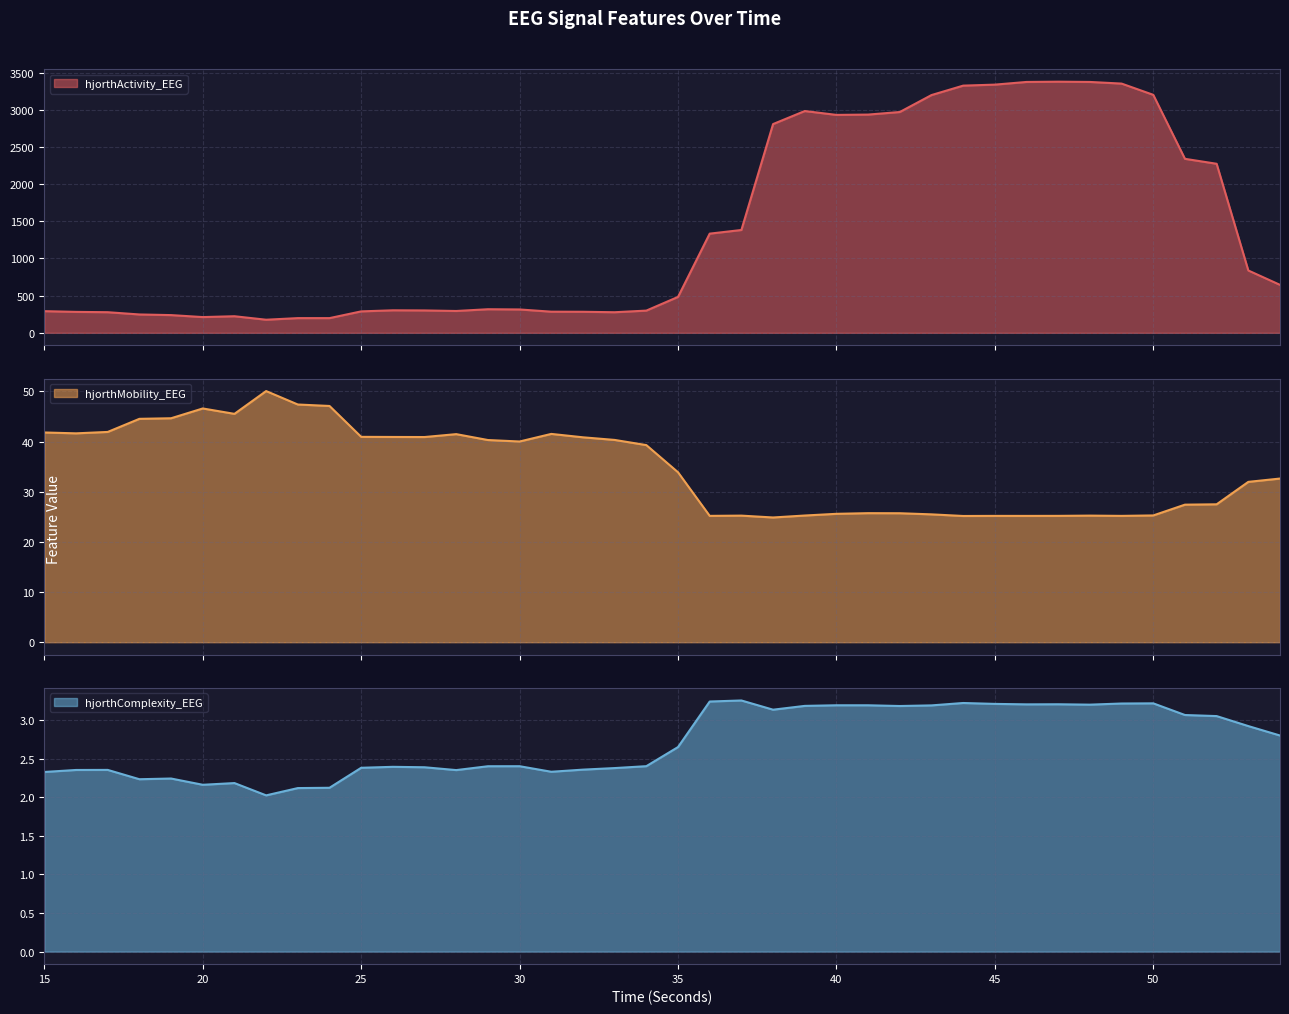

How many distinct data groups are displayed?

3